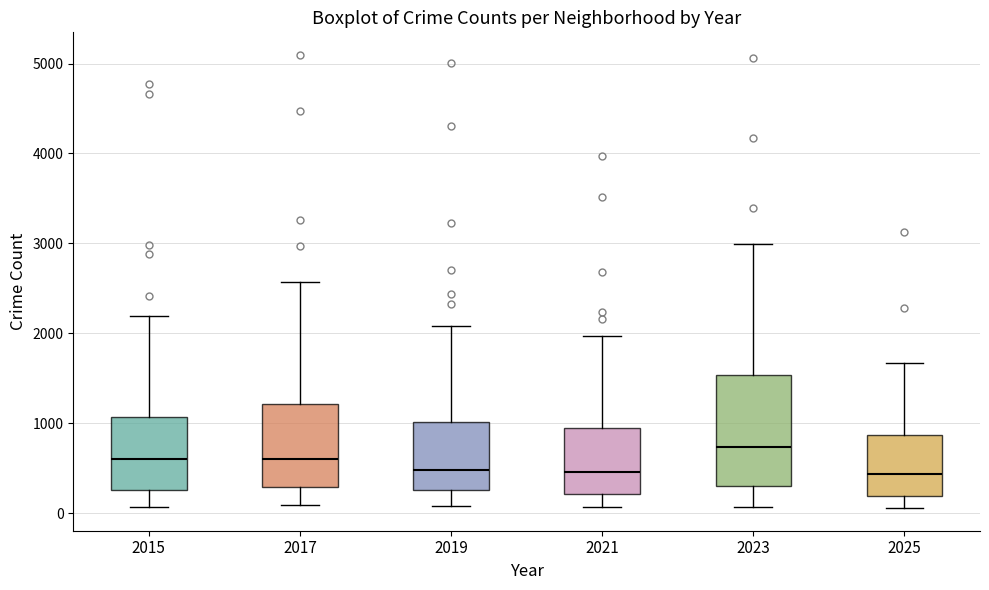

Comparing the boxes themselves (not the whiskers), which one is the tallest?

2023